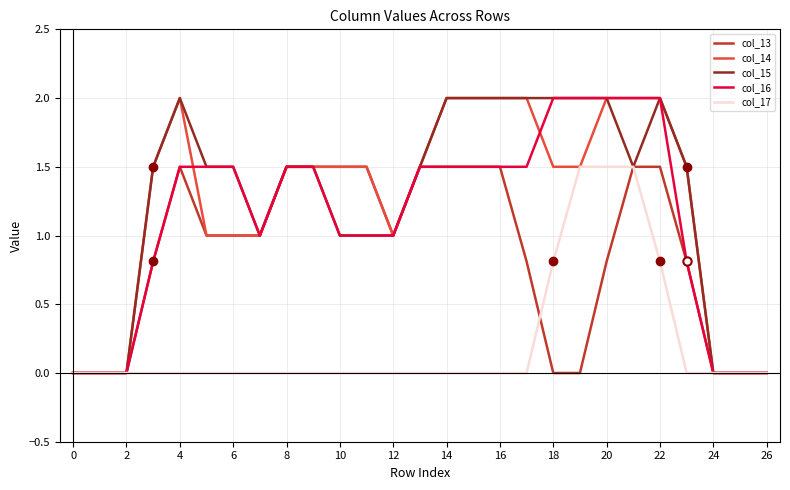

What is the highest value of the col_14 series?

2.0